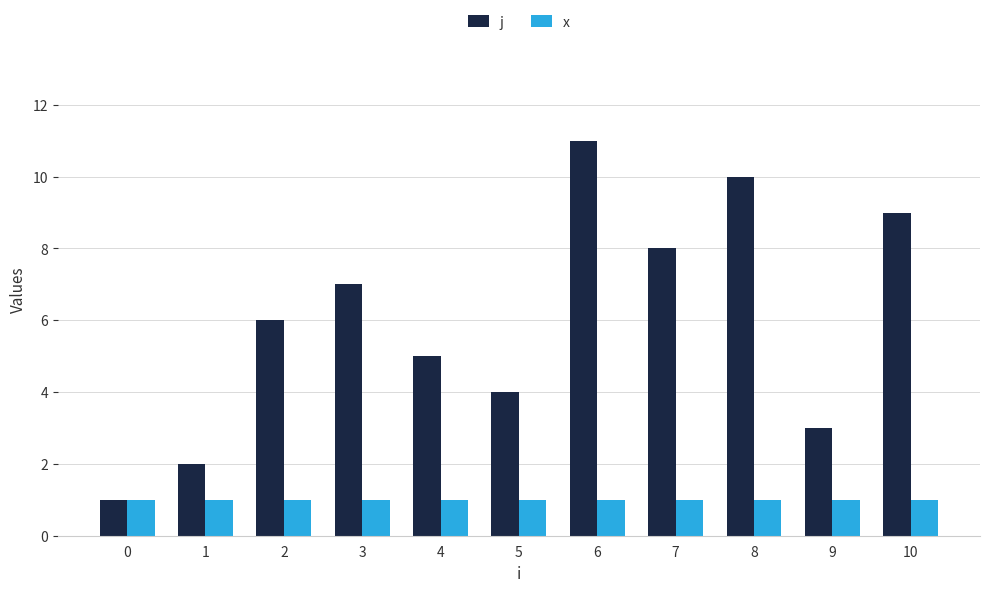

Which series has the largest total across all categories?

j